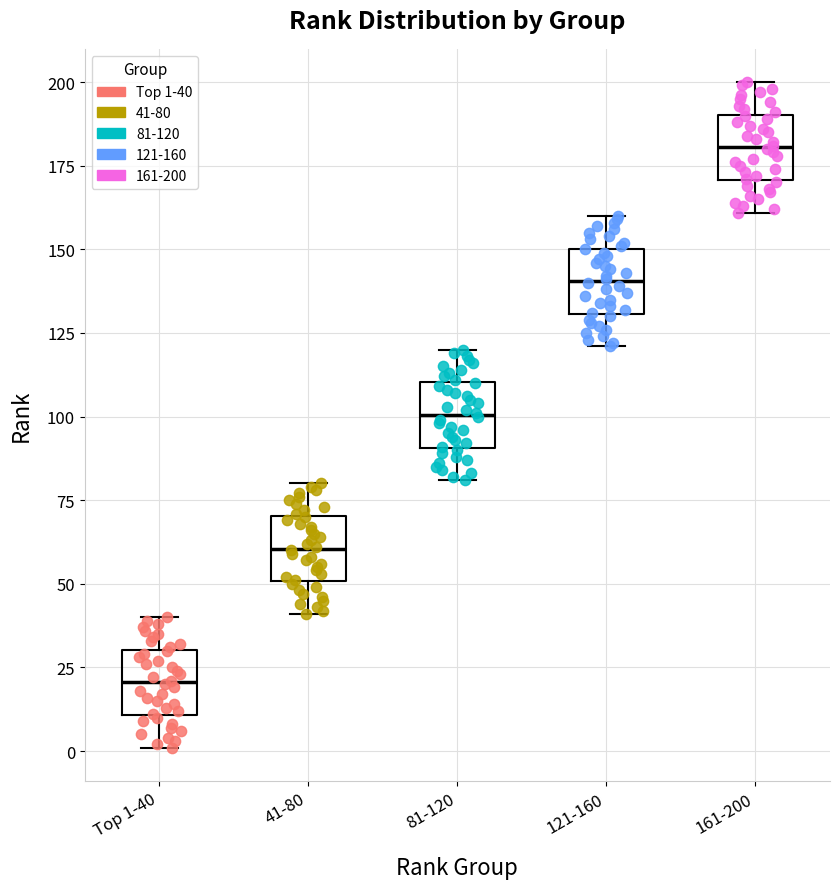

Reading left to right, read every box against the y-axis: the position of its median line, the range the box covers, and the ends of its whiskers. The values are not printed on the chart, so give them approximately, as read against the axis.

Top 1-40: median 20, box 10 to 30, whiskers 0 to 40
41-80: median 60, box 50 to 70, whiskers 40 to 80
81-120: median 100, box 90 to 110, whiskers 80 to 120
121-160: median 140, box 130 to 150, whiskers 120 to 160
161-200: median 180, box 170 to 190, whiskers 160 to 200